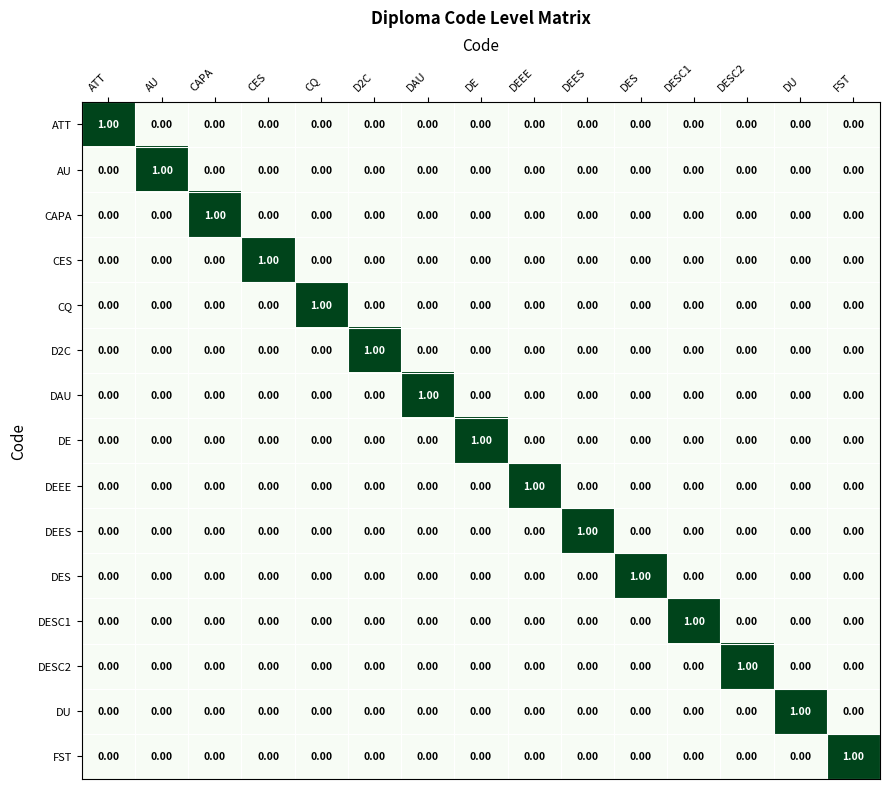

At how many categories does at least one series exceed 0?

15